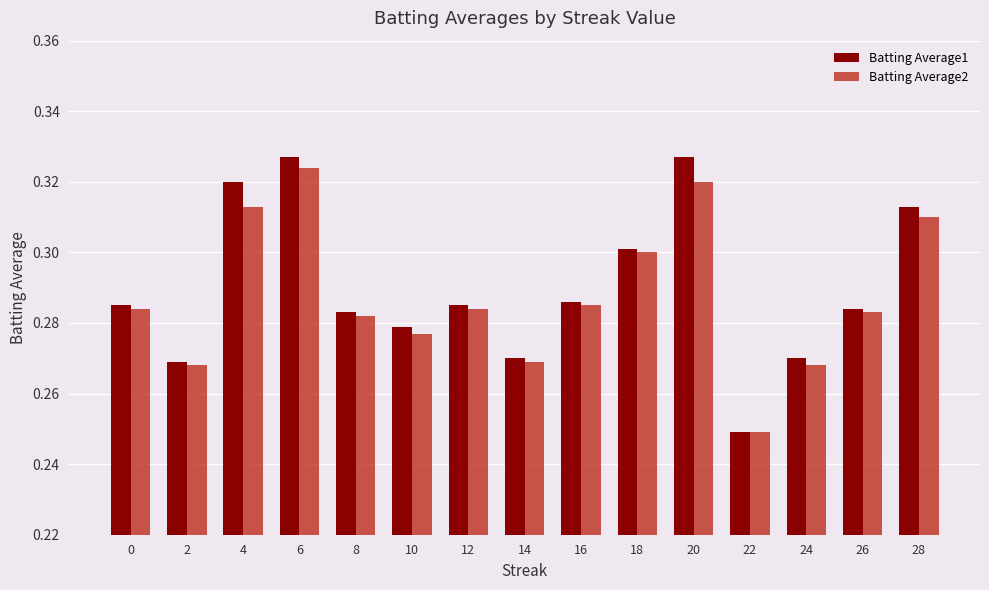

At which label does Batting Average2 reach its peak?

6